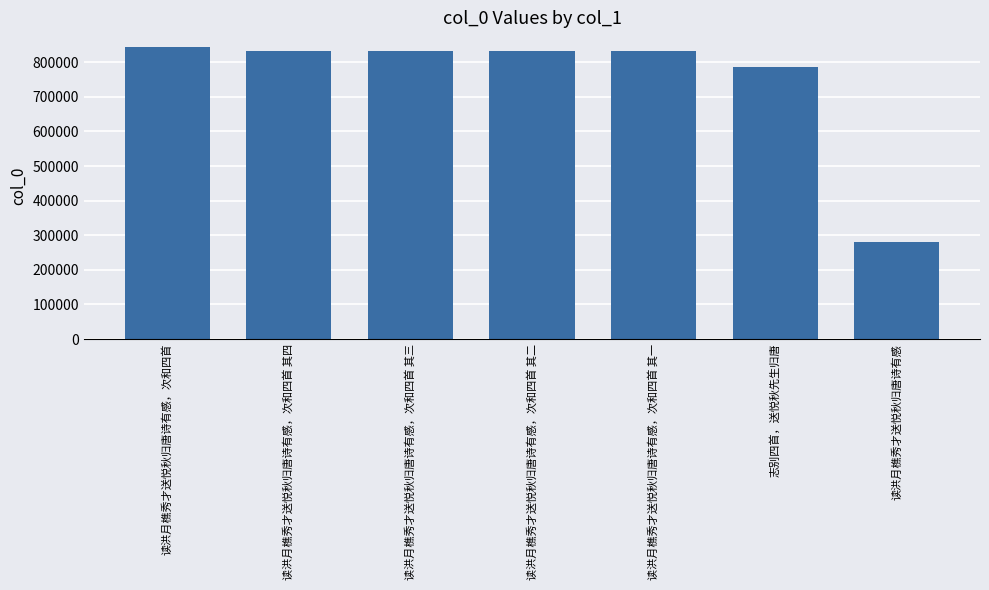

True or false: the data shows 1338680 at 志别四首，送悦秋先生归唐.

False